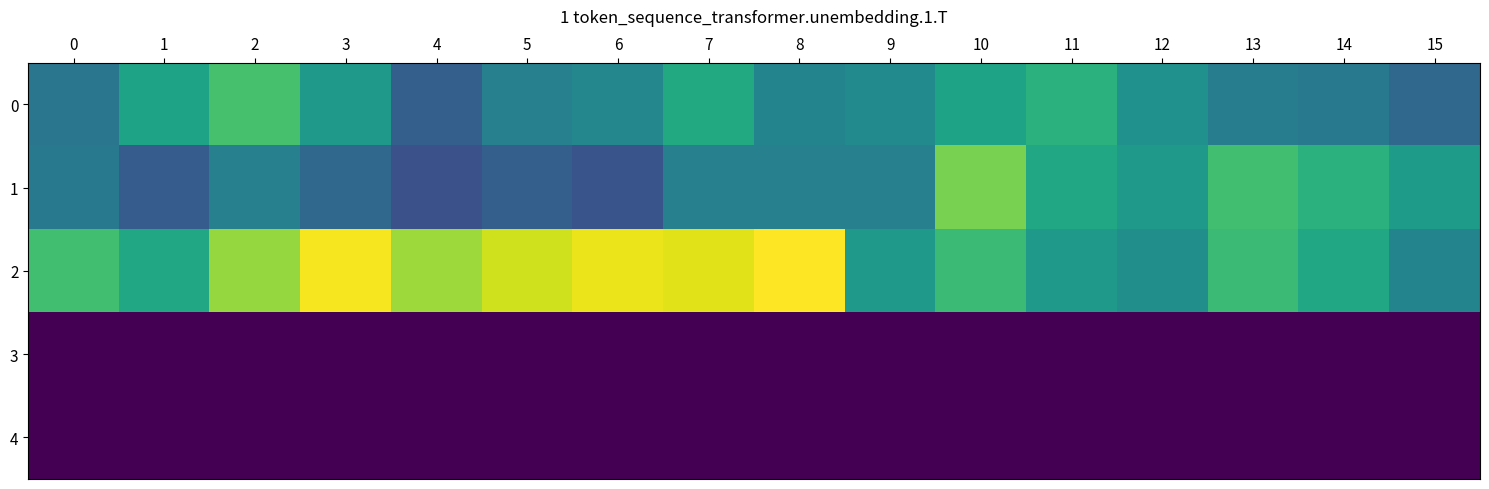

At which category is the sum across all series the highest?

10